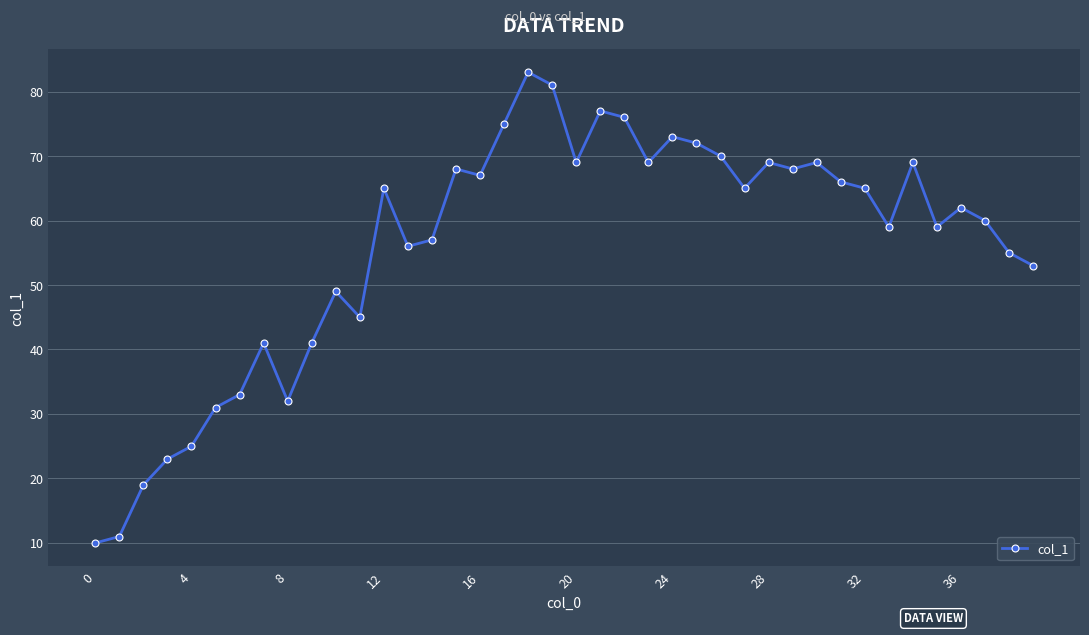

What is the maximum value shown in the chart?

83